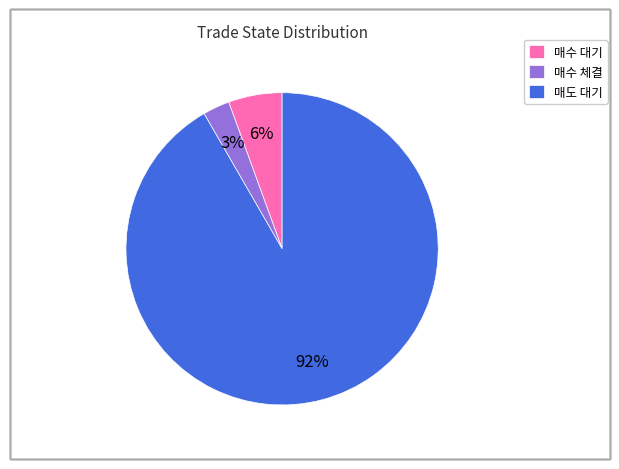

Combined, do 매수 체결 and 매도 대기 account for over 50%?

Yes